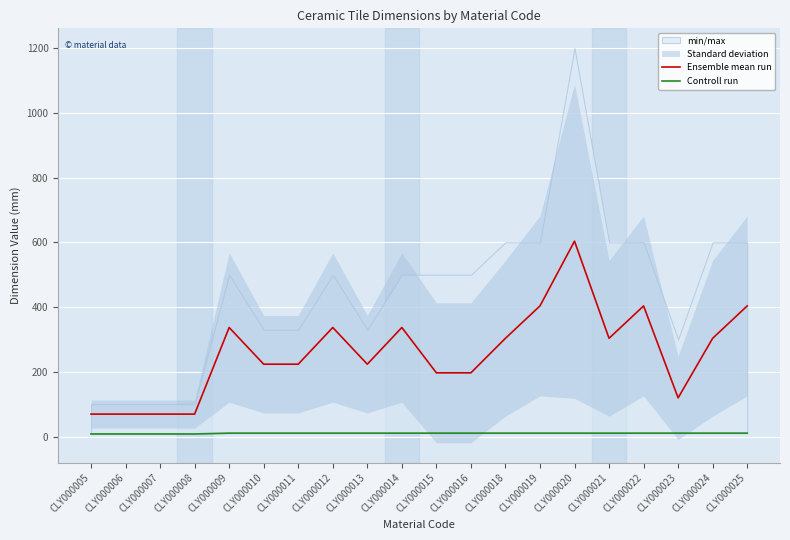

True or false: Ensemble mean run and Controll run cross at least once.

False